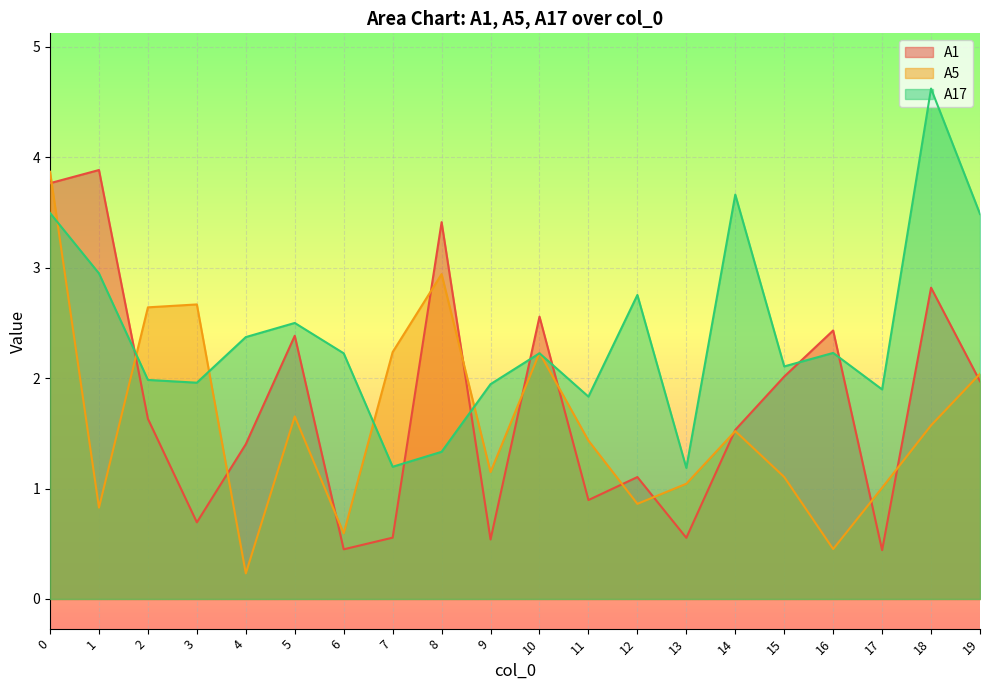

What is the value of the A5 point at the 17th from the left?

0.5